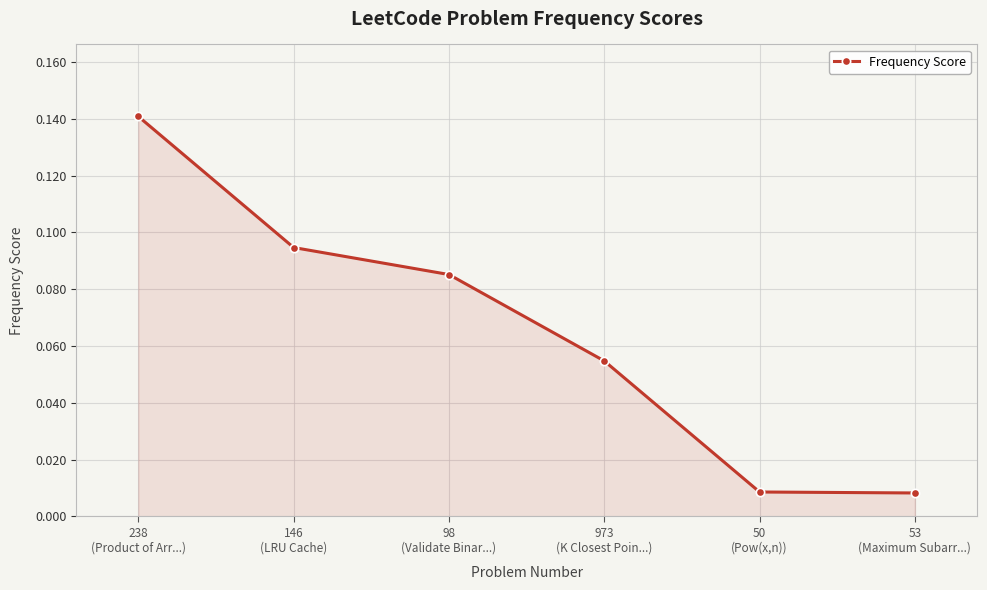

How many data points does each series have?

6